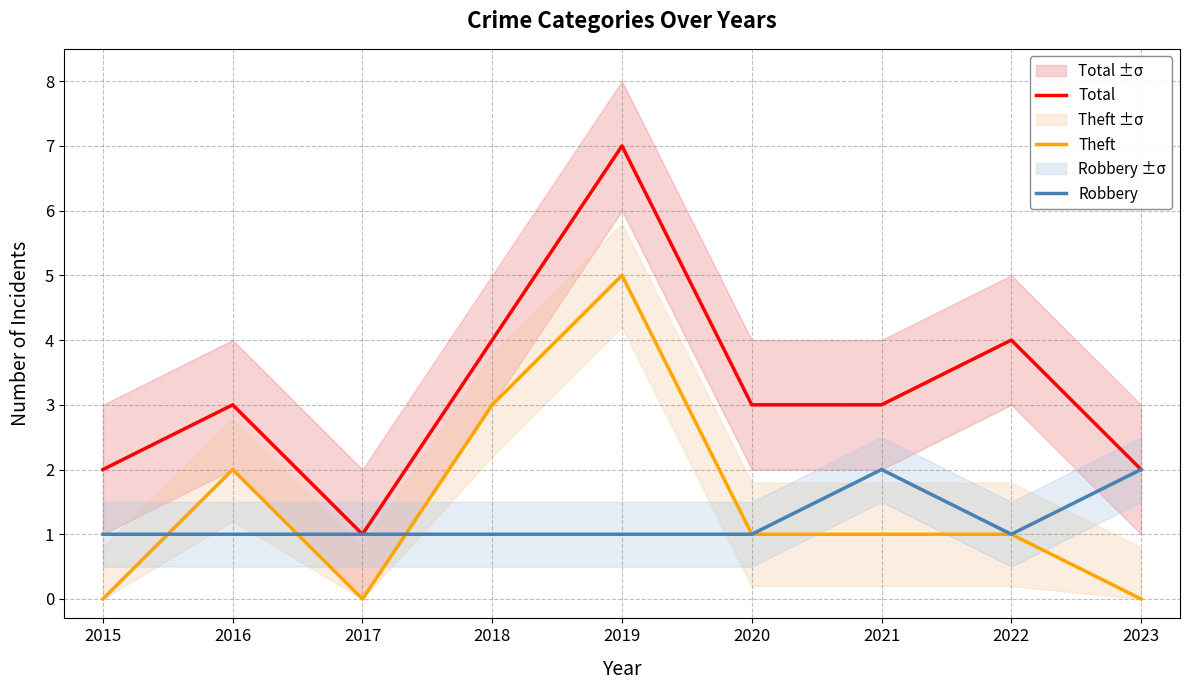

At which category does the chart reach its minimum across all series?

2015